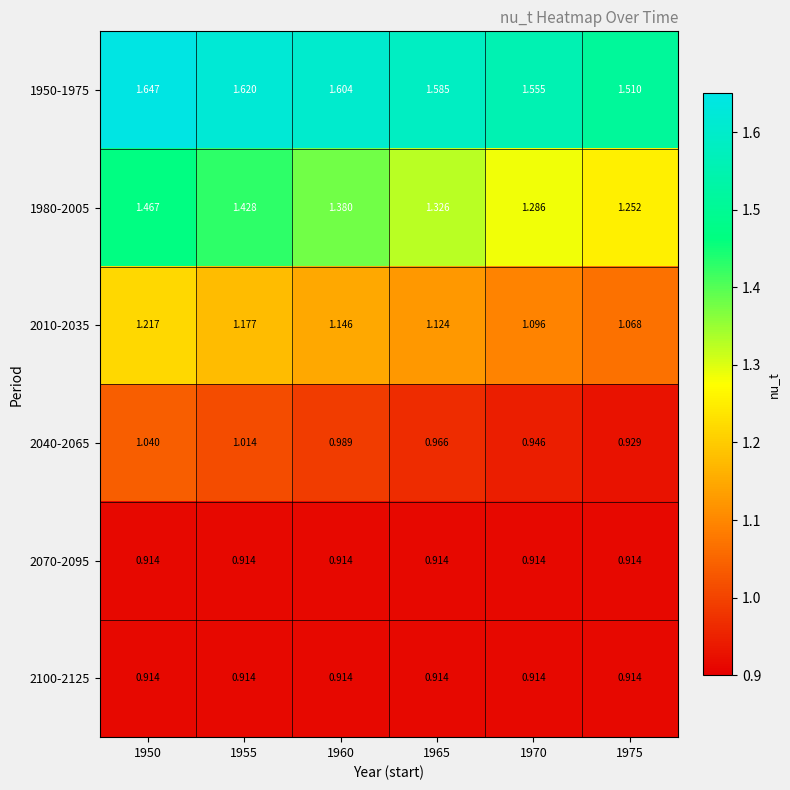

Is the value of 1980-2005 at 1965 greater than the value of 1950-1975 at 1960?

No